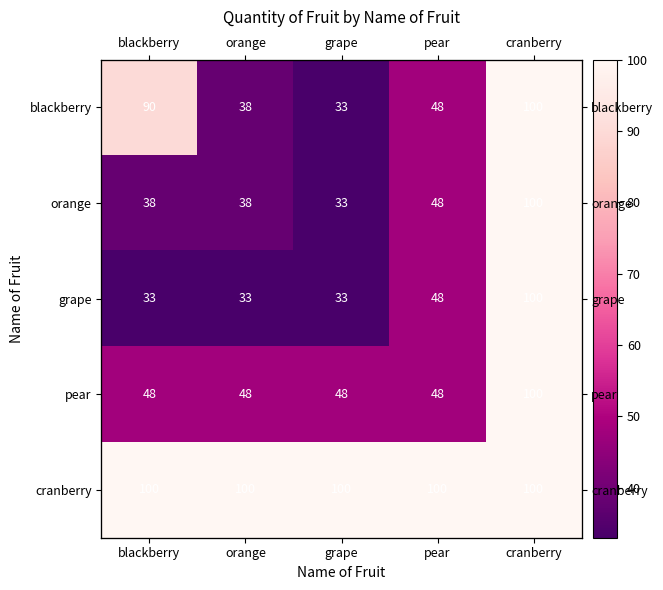

What is the sum of the orange values at blackberry and pear?

86